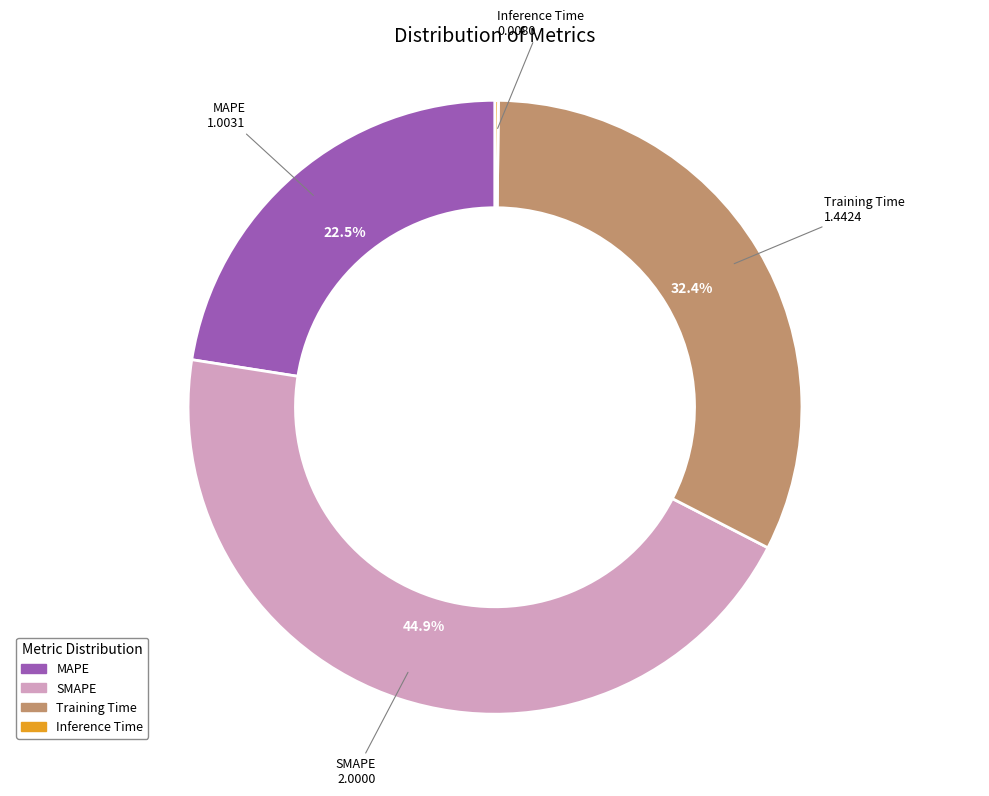

To the nearest percent, what percentage of the pie is SMAPE?

45%